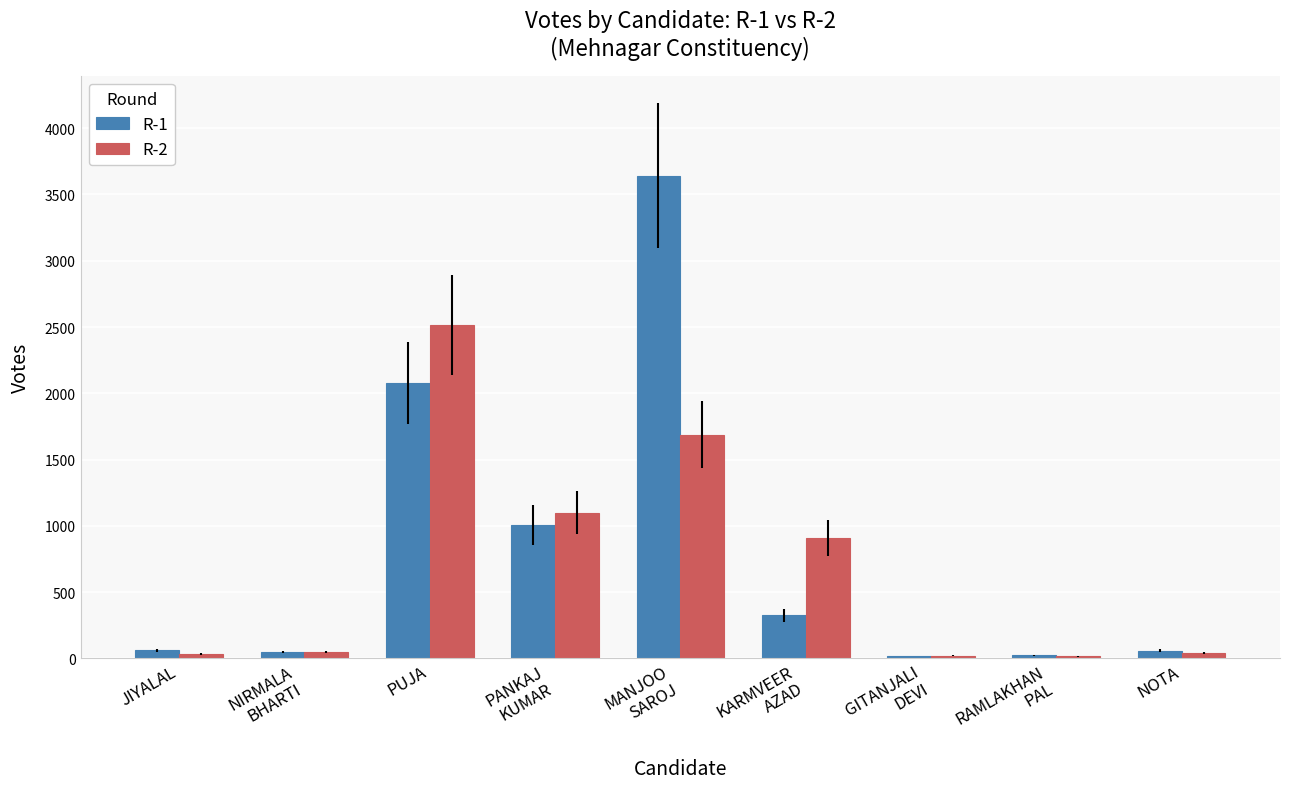

Count the number of categories in the chart.

9